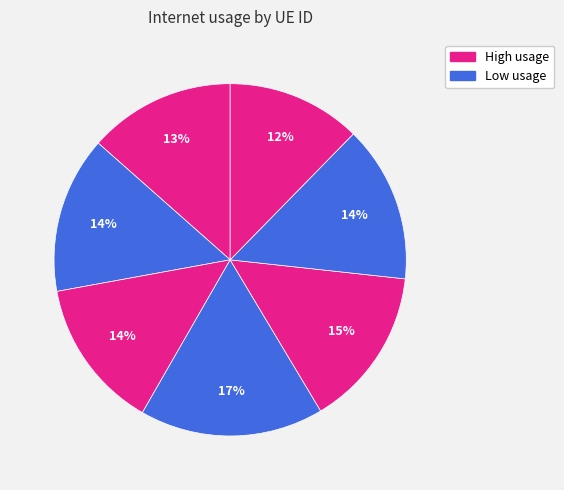

How many slices are in this pie chart?

7